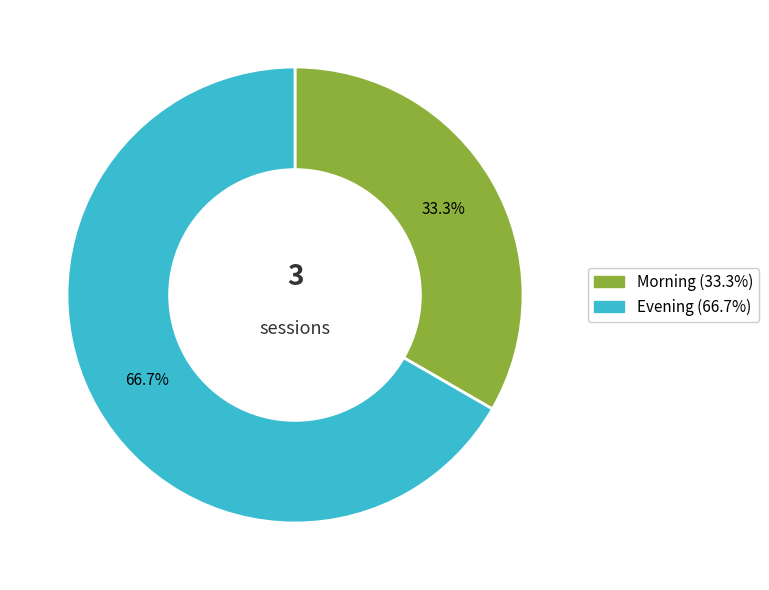

Between Morning and Evening, which is larger?

Evening